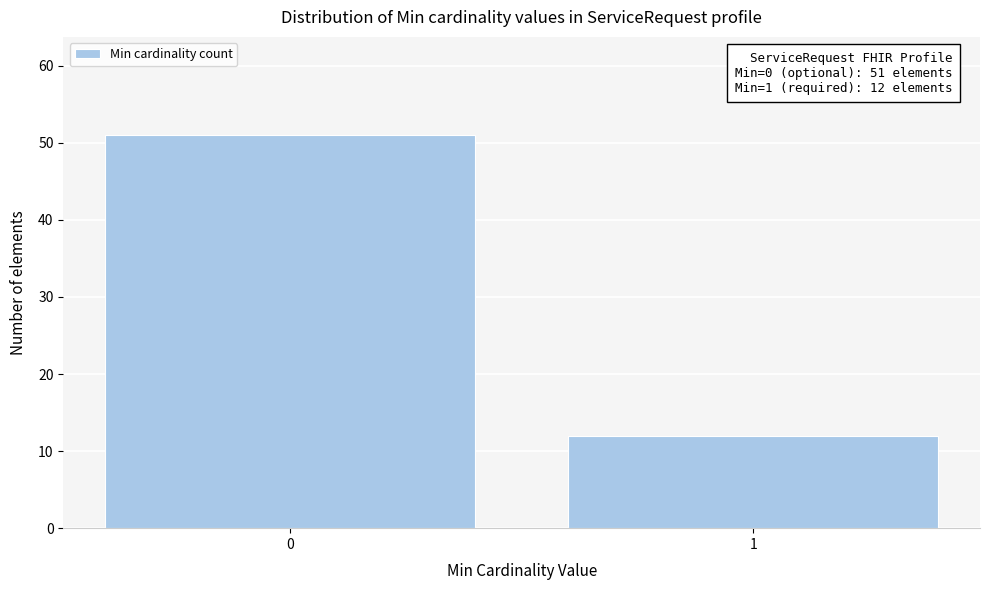

Reading right to left, what are all the values shown in this chart?

12	51